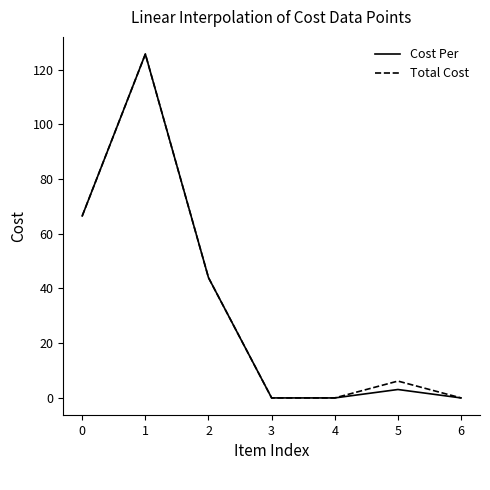

What is the total value across all series at 1?

251.3